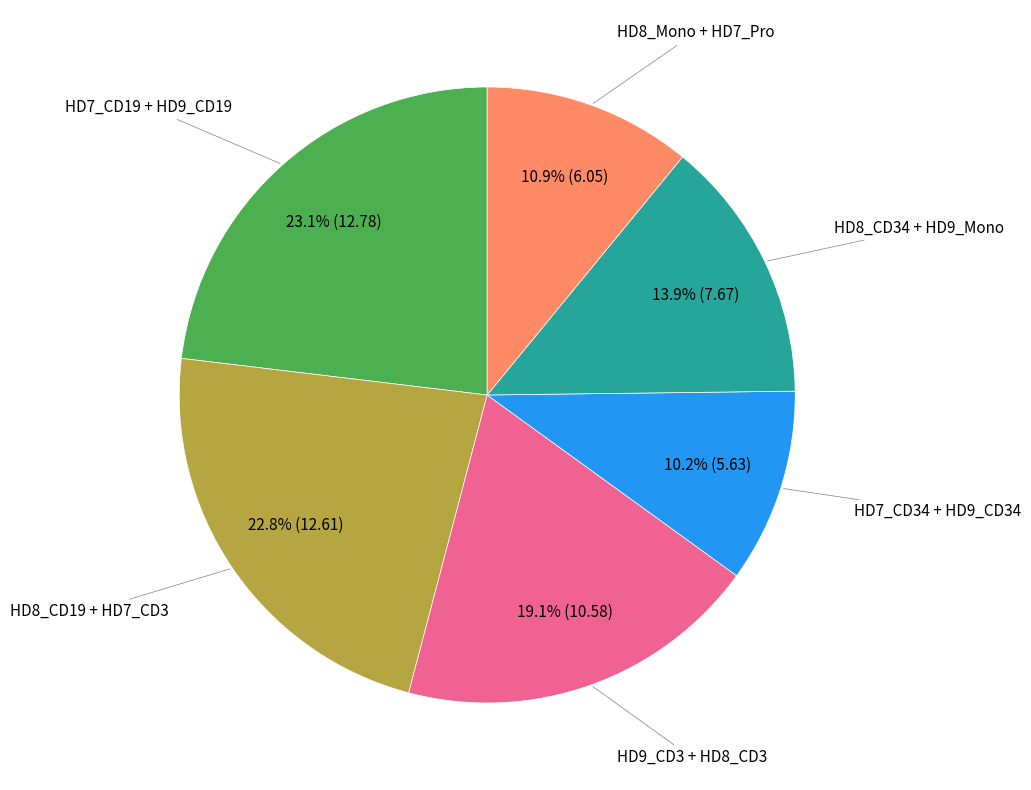

Is there any slice that represents more than half of the pie?

No